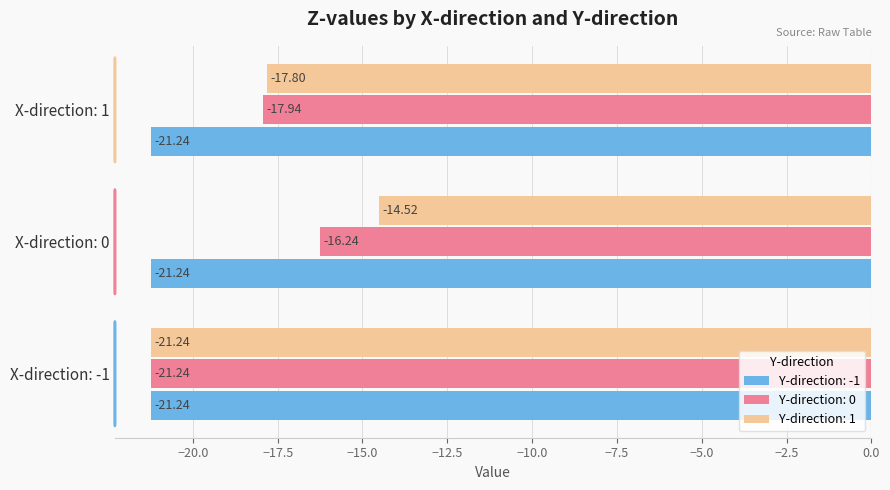

What is the maximum value shown in the chart?

-14.5